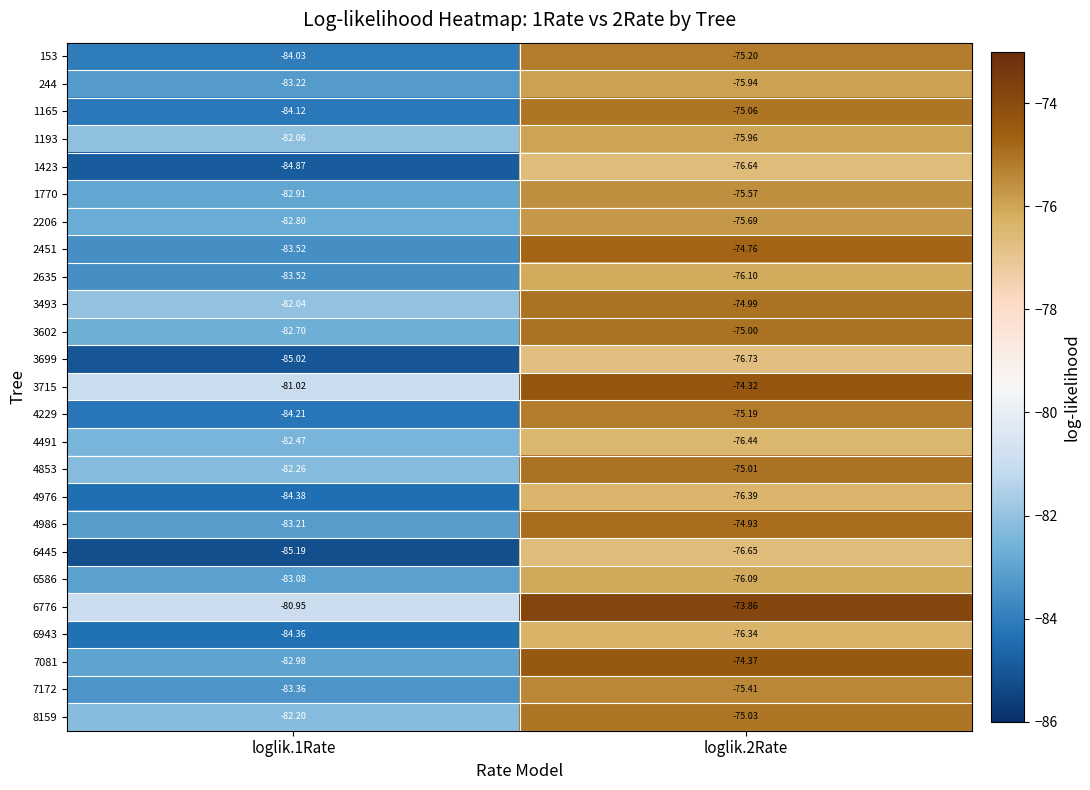

Is the value of 1423 at loglik.1Rate greater than the value of 3602 at loglik.2Rate?

No